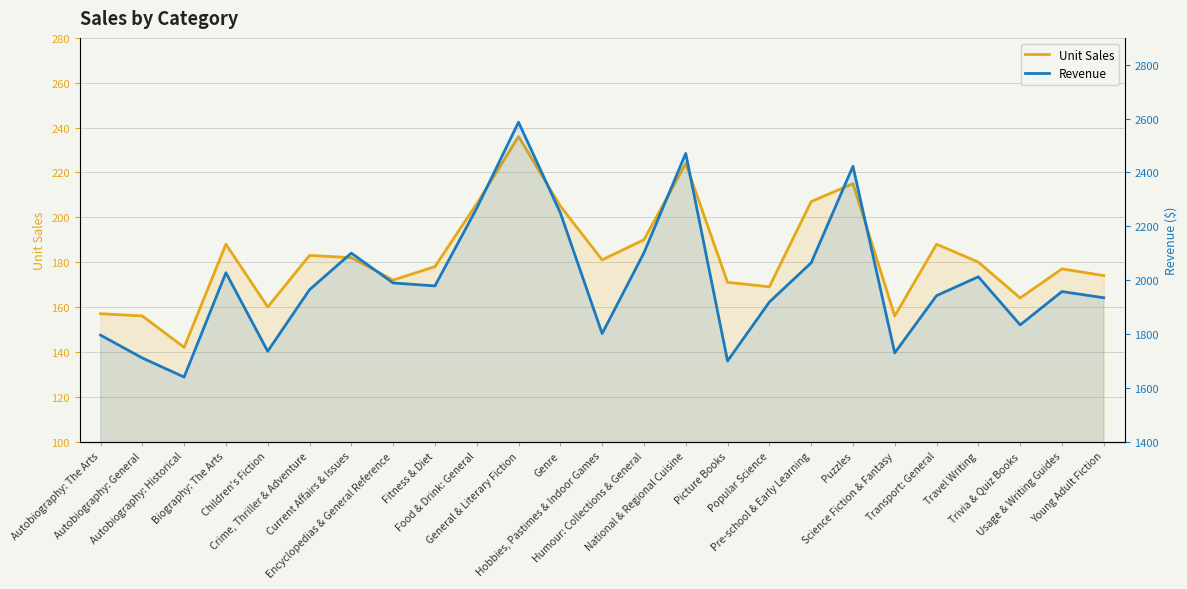

The value of Revenue at National & Regional Cuisine is 1153.8. True or false?

False